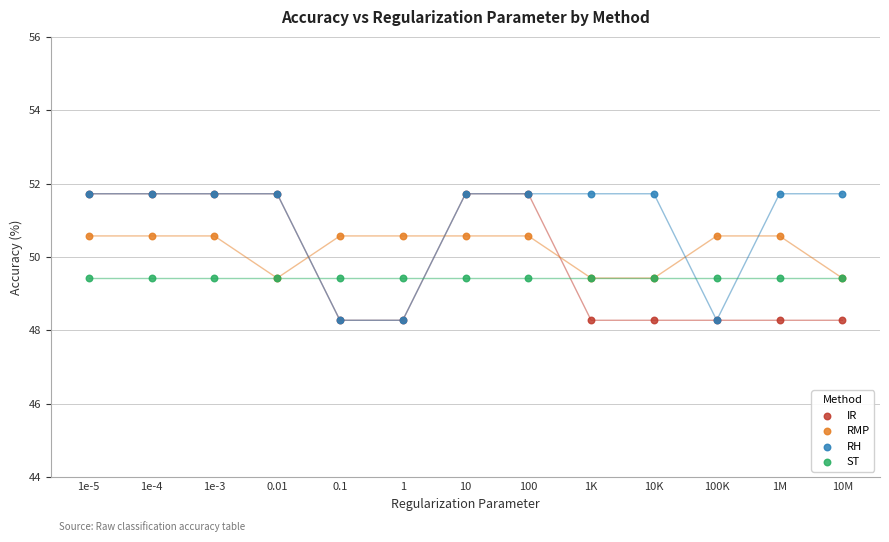

What are all the series names shown in the legend?

IR, RMP, RH, ST